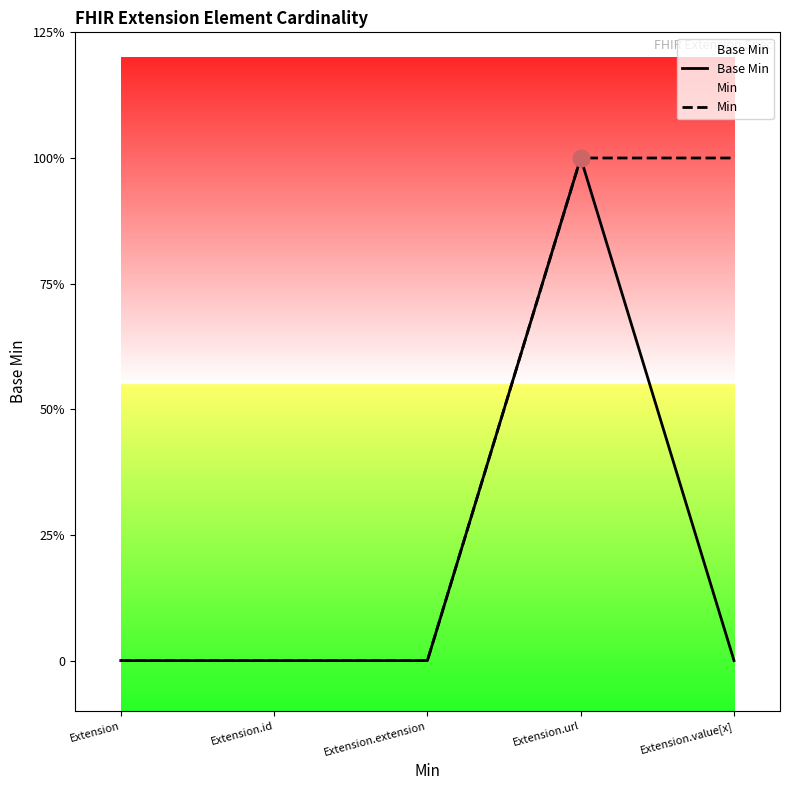

What is the maximum value shown in the chart?

1